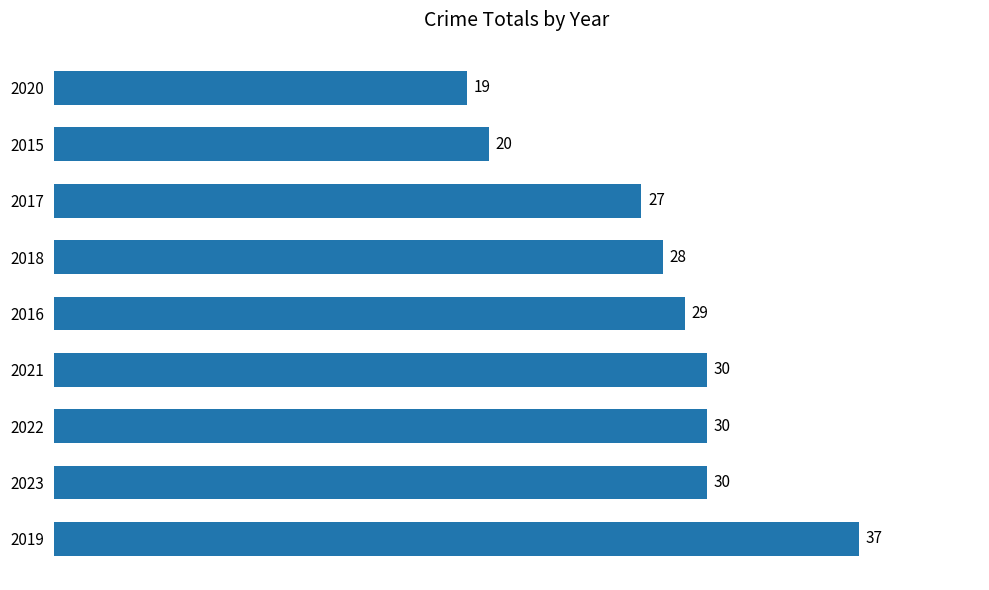

At which label is the value closest to 28?

2018